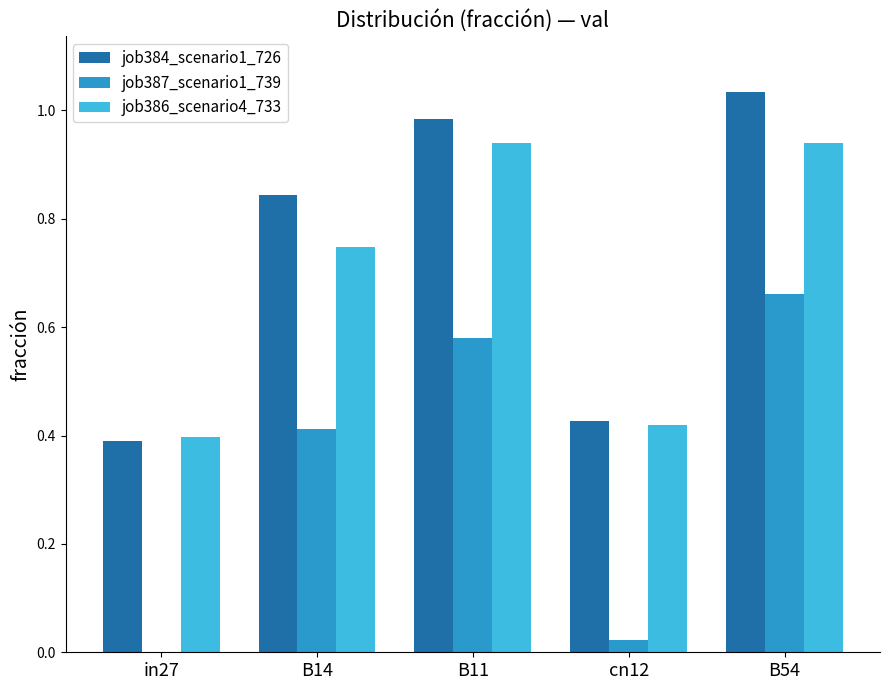

Which category has the highest value across all series?

B54